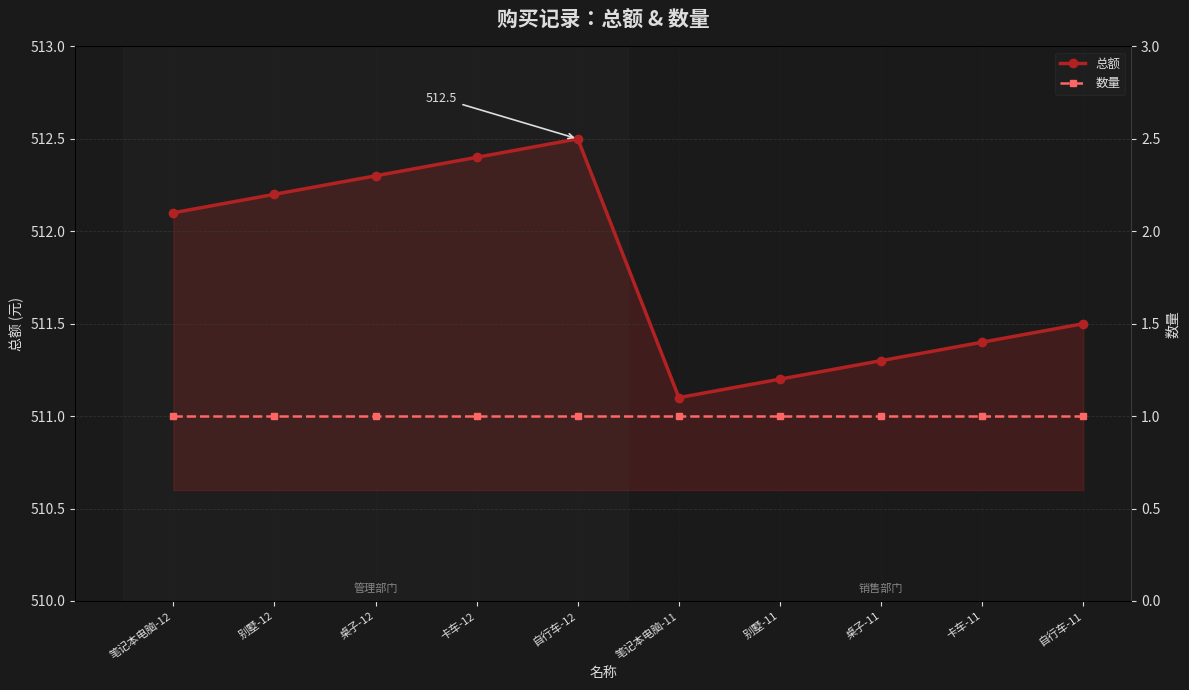

What is the spread (max minus min) of values at 卡车-11?

510.4